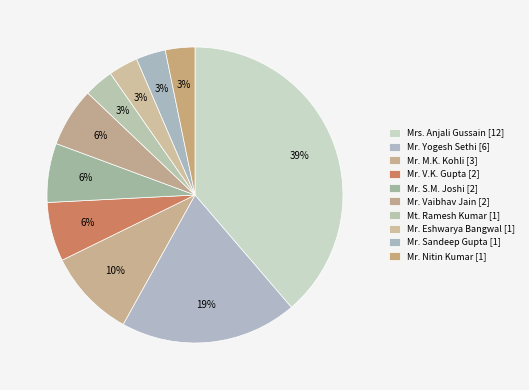

What percentage do Mr. Sandeep Gupta and Mrs. Anjali Gussain together represent?

41.9%